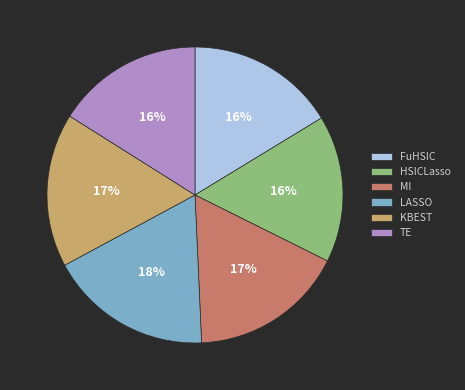

Does any single category account for the majority?

No